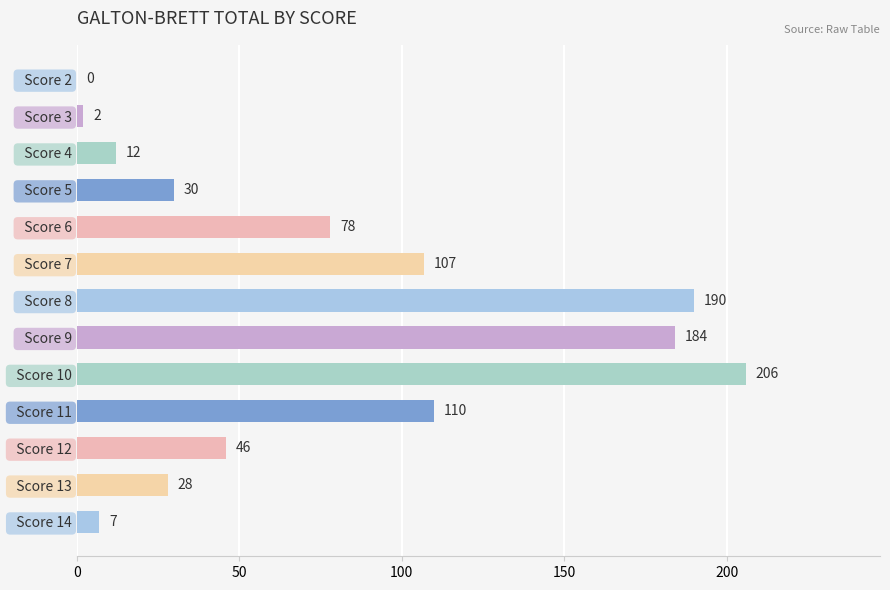

Reading top to bottom, extract all data points from this chart.

  Score 2=0	  Score 3=2	  Score 4=12	  Score 5=30	  Score 6=78	  Score 7=107	  Score 8=190	  Score 9=184	  Score 10=206	  Score 11=110	  Score 12=46	  Score 13=28	  Score 14=7